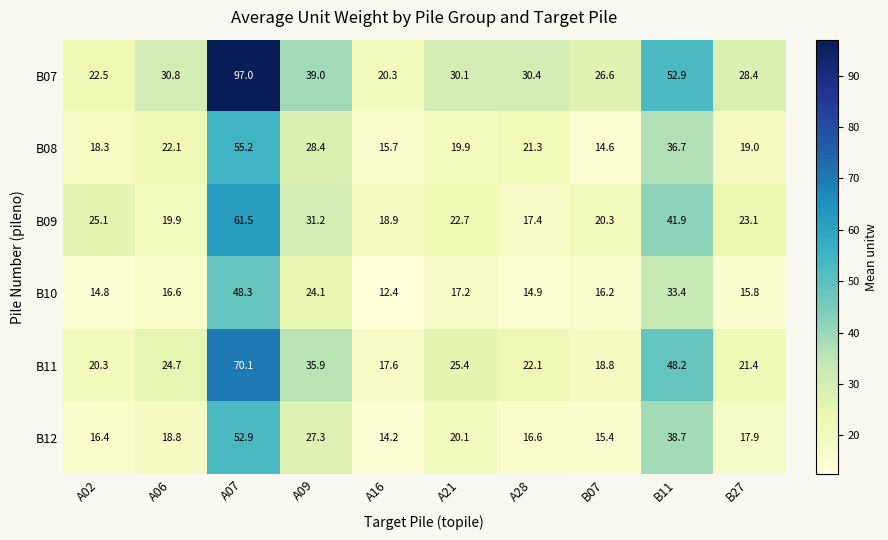

What is the total value across all series at B07?

111.9